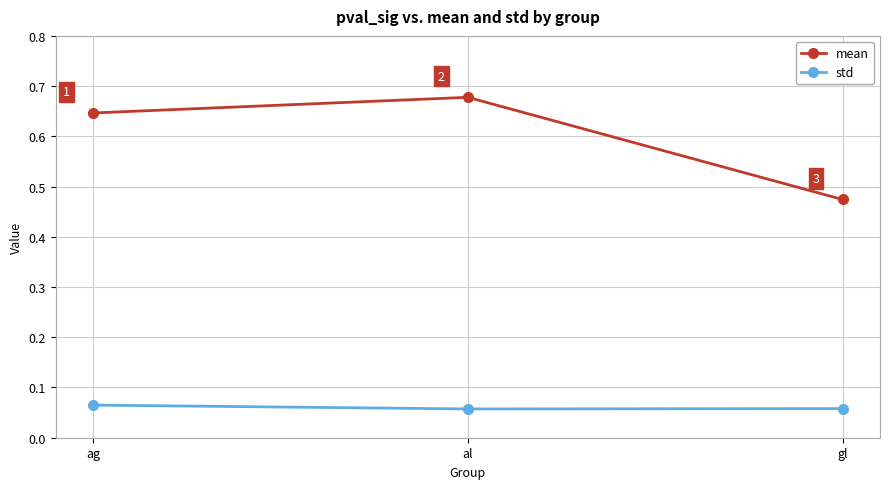

Is the value of std at al greater than the value of mean at ag?

No